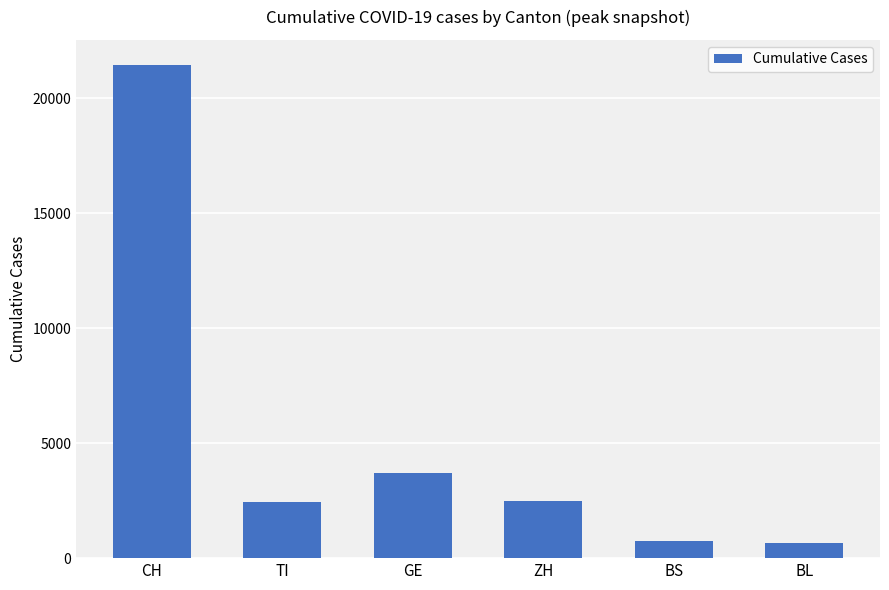

What is the ratio of the value at CH to the value at BL?

32.7